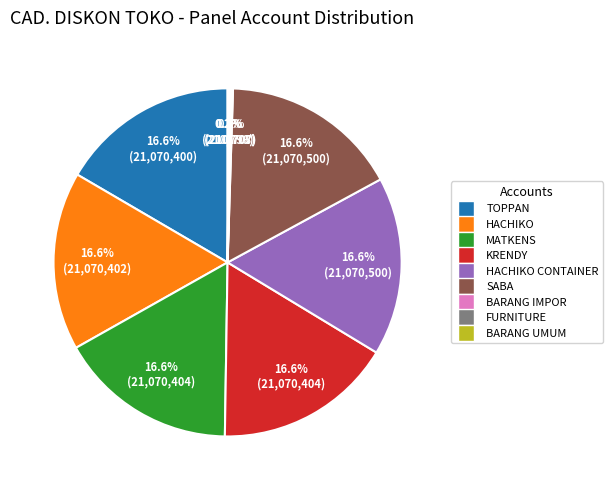

Is there any slice that represents more than half of the pie?

No